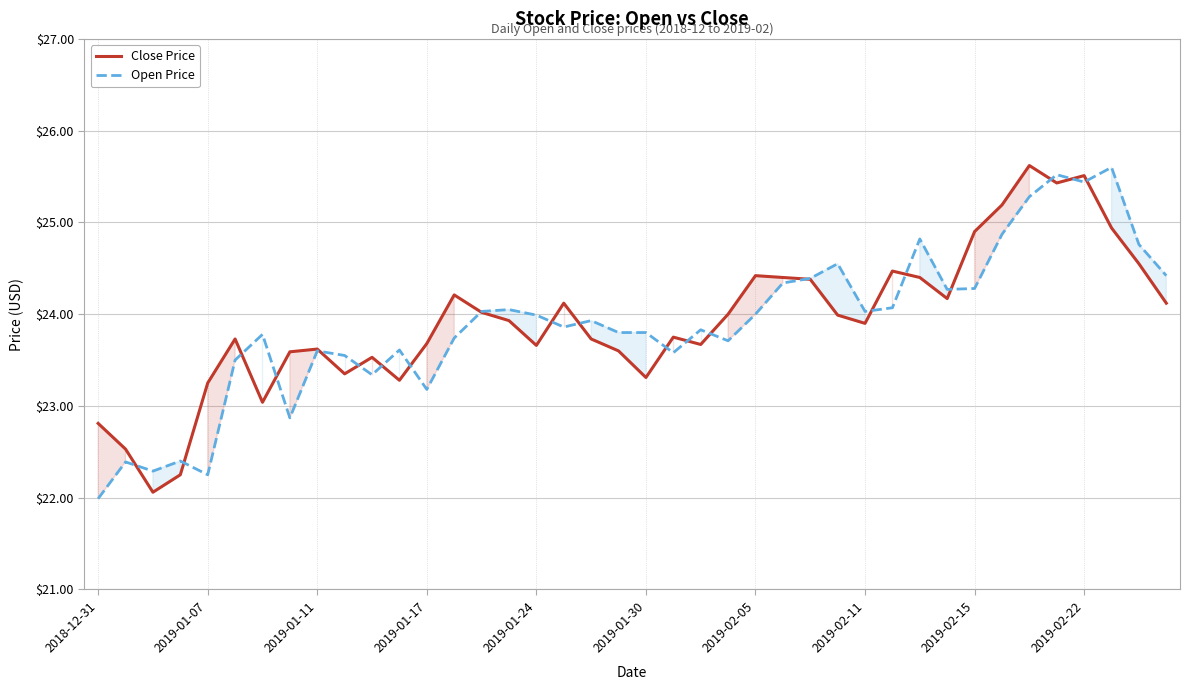

What is the sum of all Close Price values?

957.1